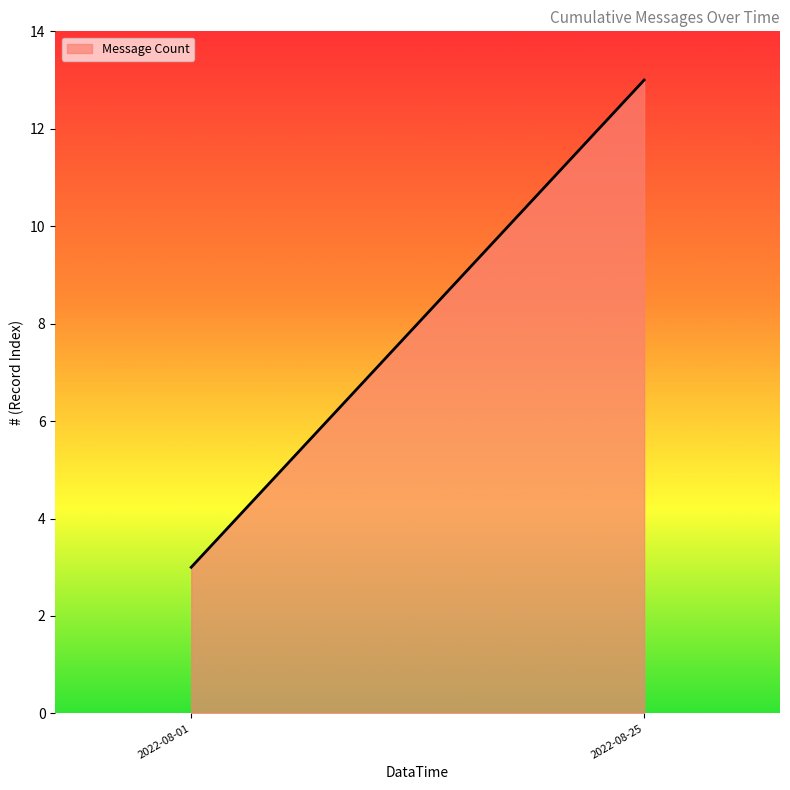

What is the difference between the maximum and minimum values?

10